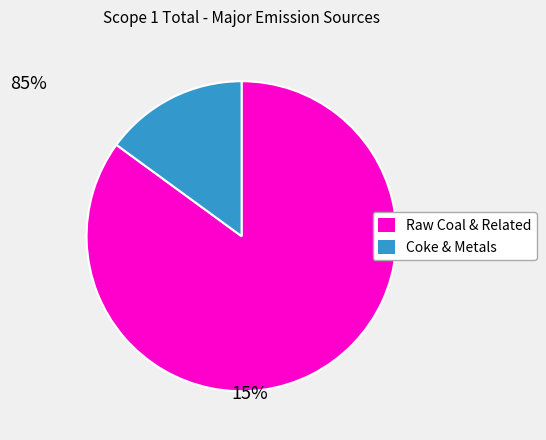

Does any single category account for the majority?

Yes